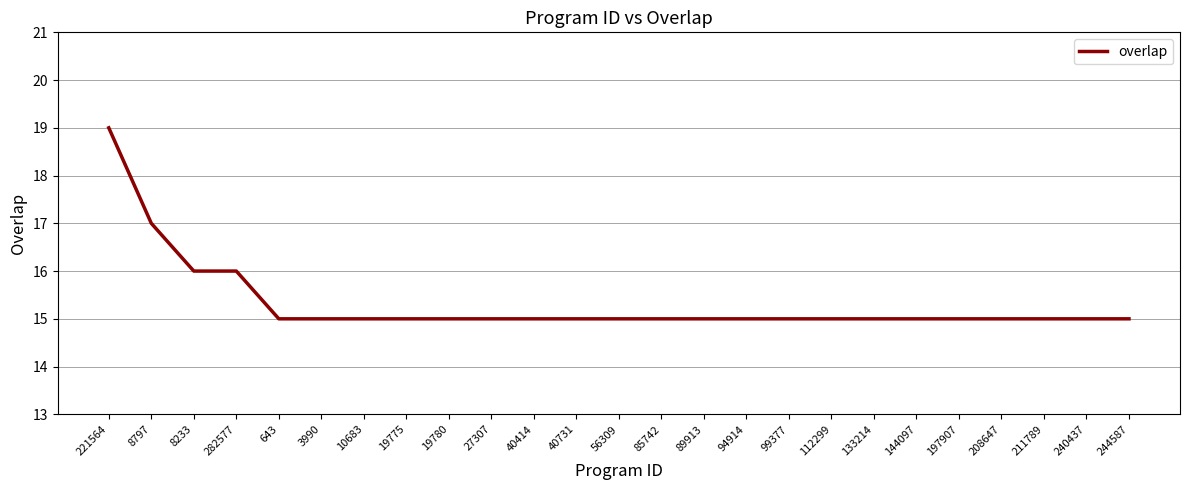

What is the minimum value shown in the chart?

15